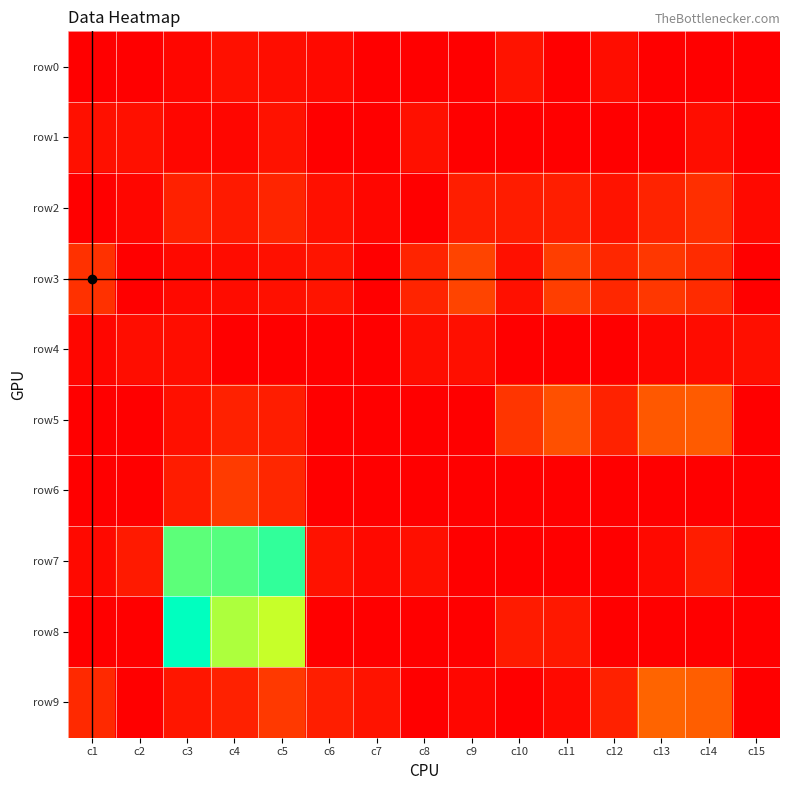

Which series has the largest total across all categories?

row7